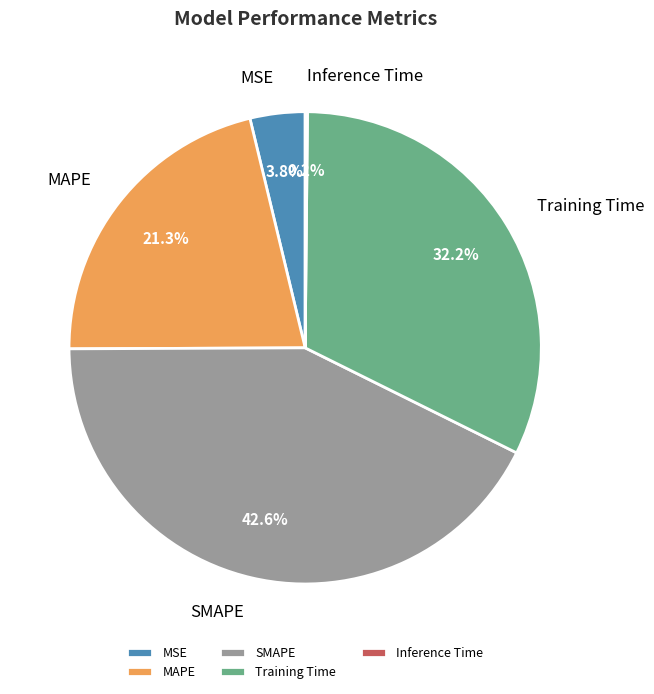

To the nearest percent, what is the combined percentage of MAPE and MSE?

25%